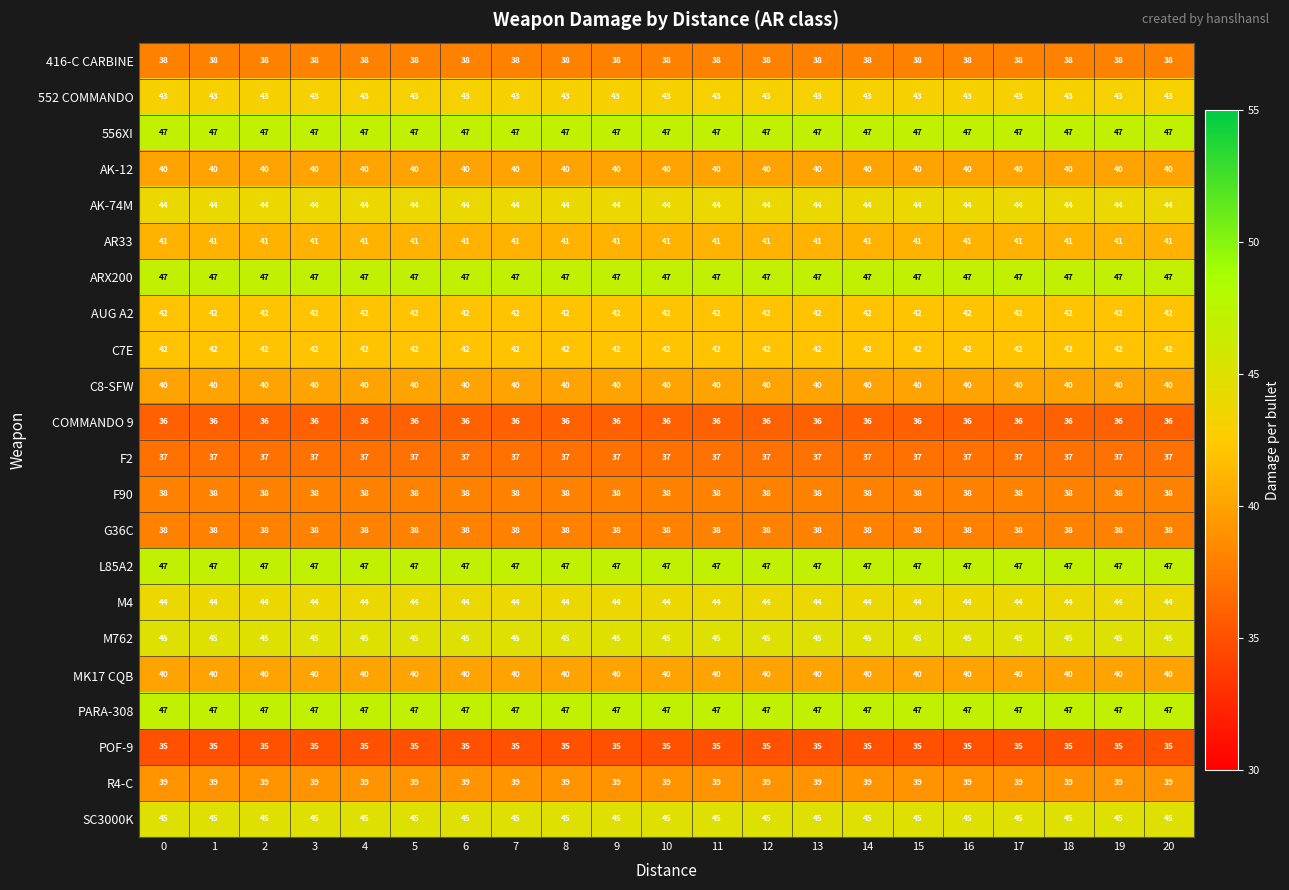

The F90 series shows 67 at 1. True or false?

False